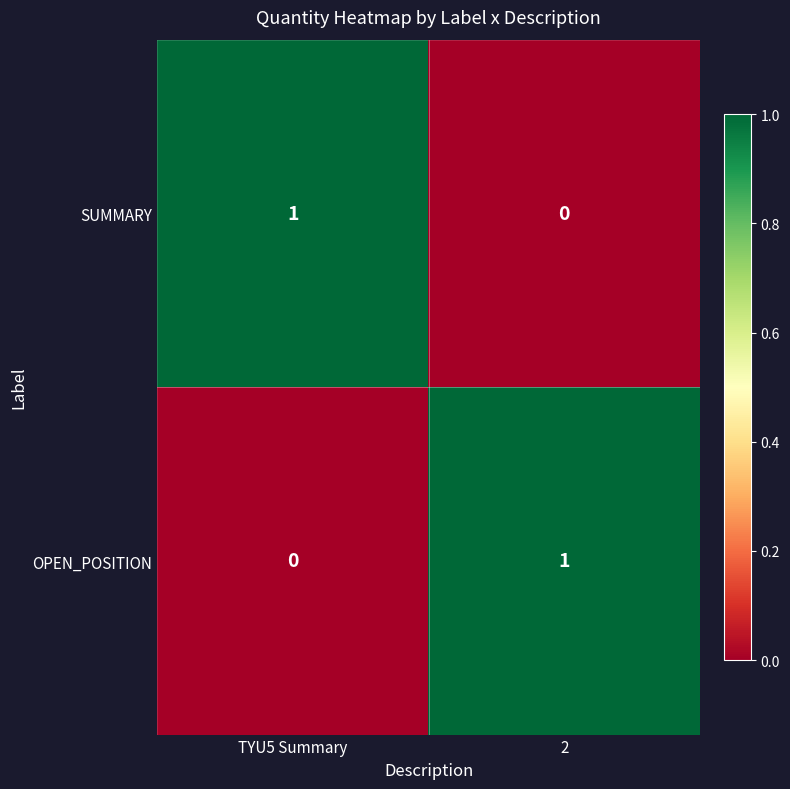

At which label is OPEN_POSITION closest to 0?

TYU5 Summary